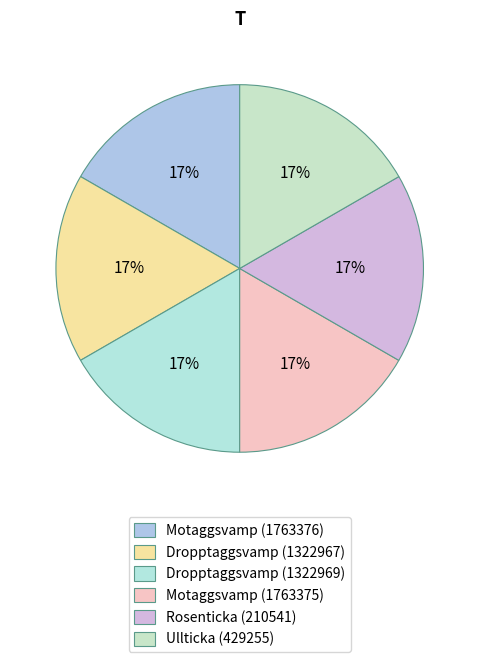

Is it true that Motaggsvamp (1763376) is 17% of the pie?

True